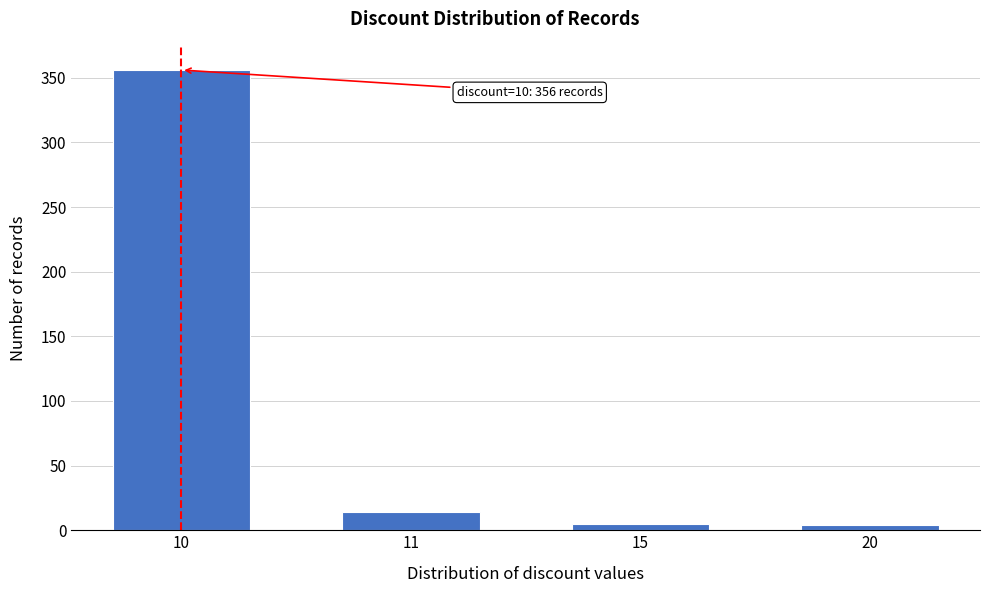

At which label is the value closest to 180?

11